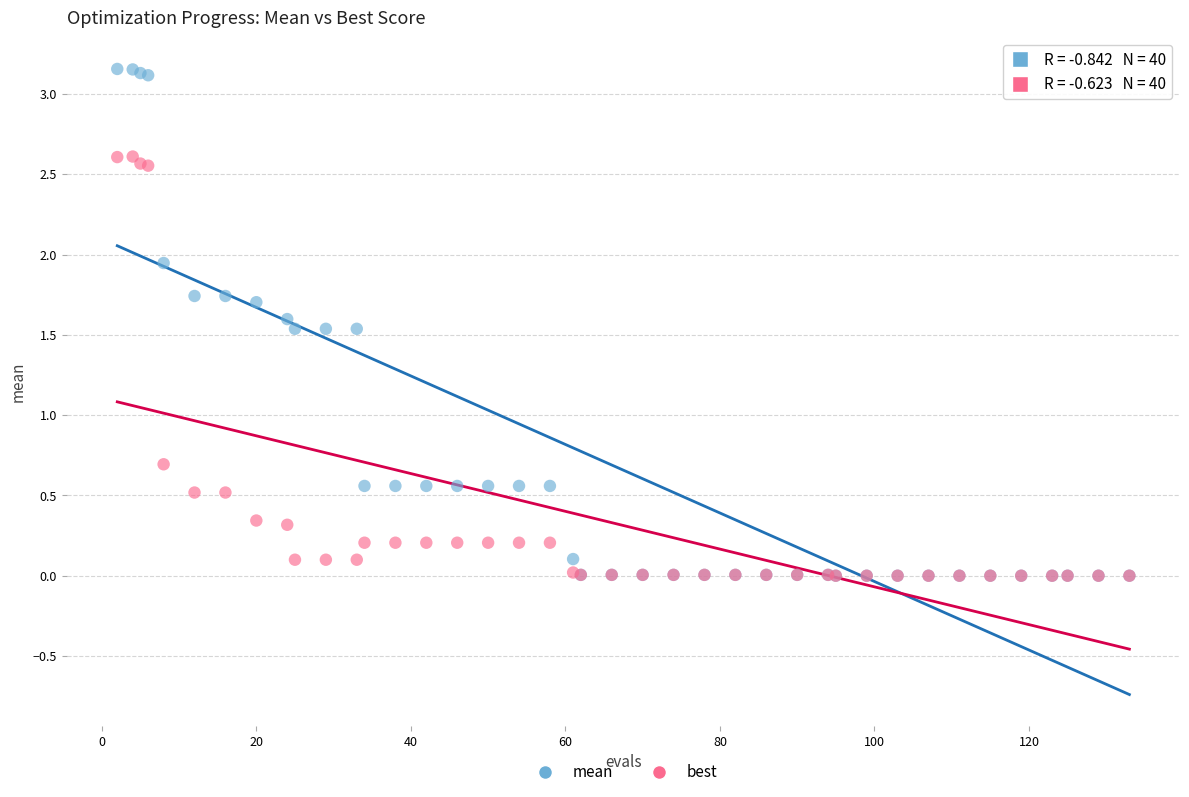

Which series has the largest Y range (max minus min)?

mean